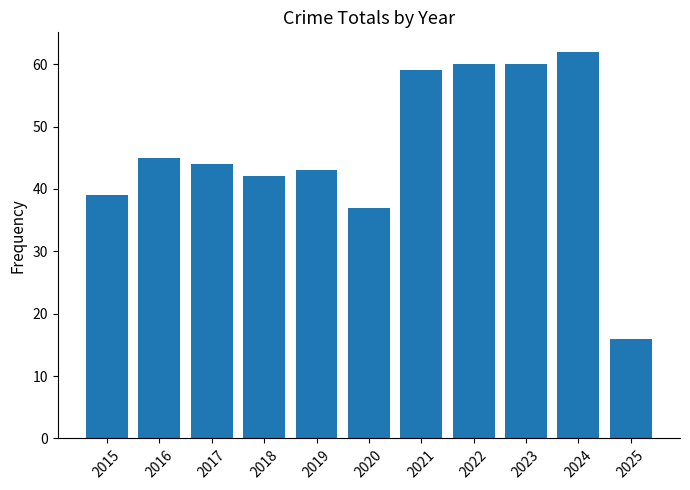

Approximately how many times larger is the value at 2018 compared to 2021?

0.7